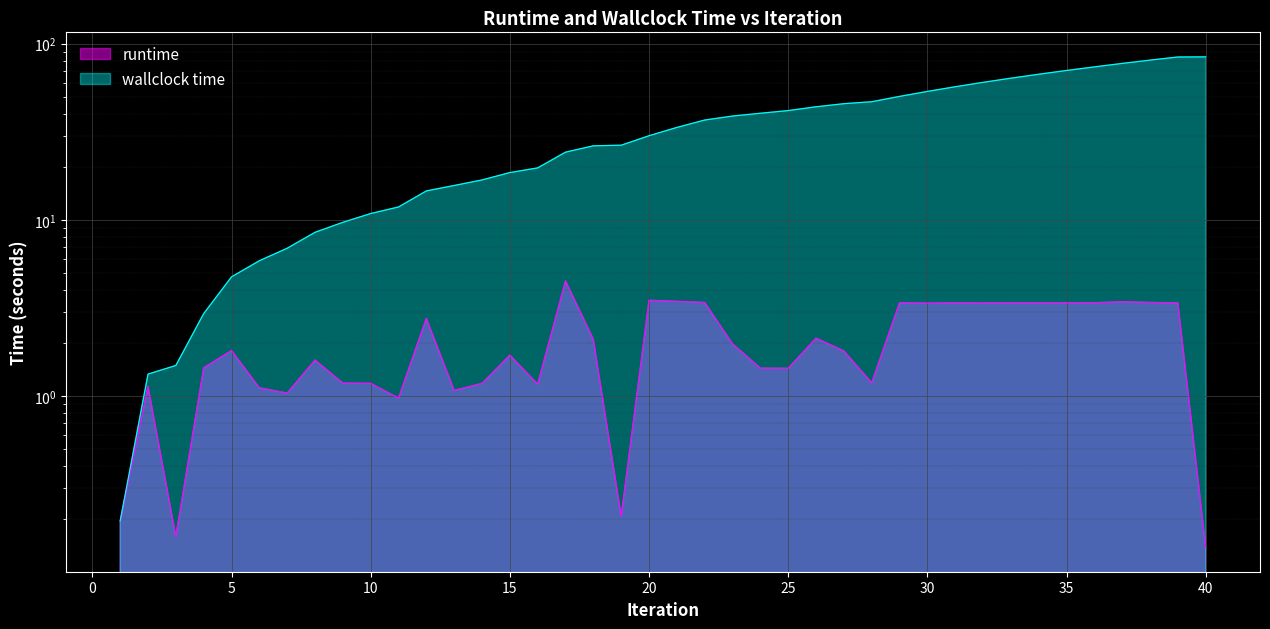

Which series has the largest range (max minus min)?

wallclock time